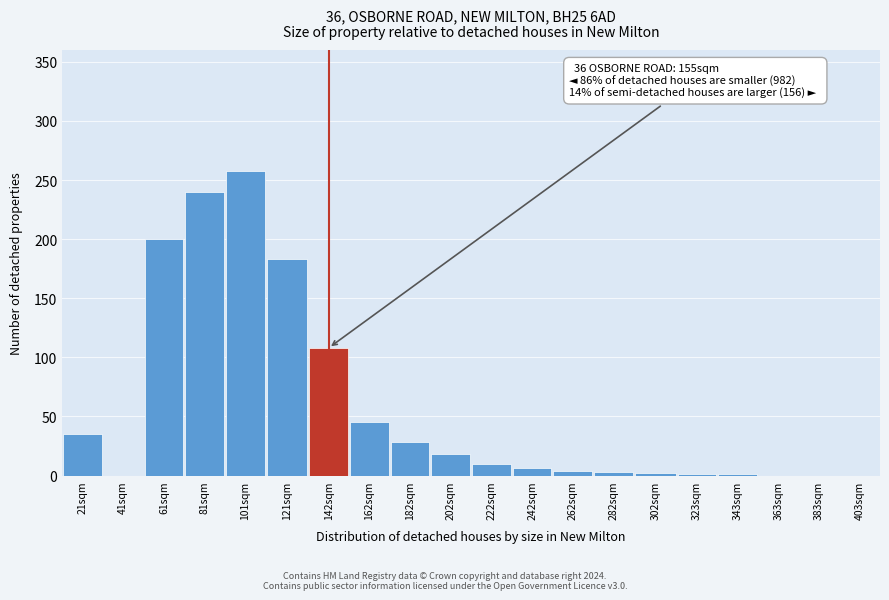

What is the change in value from 81sqm to 121sqm?

-57